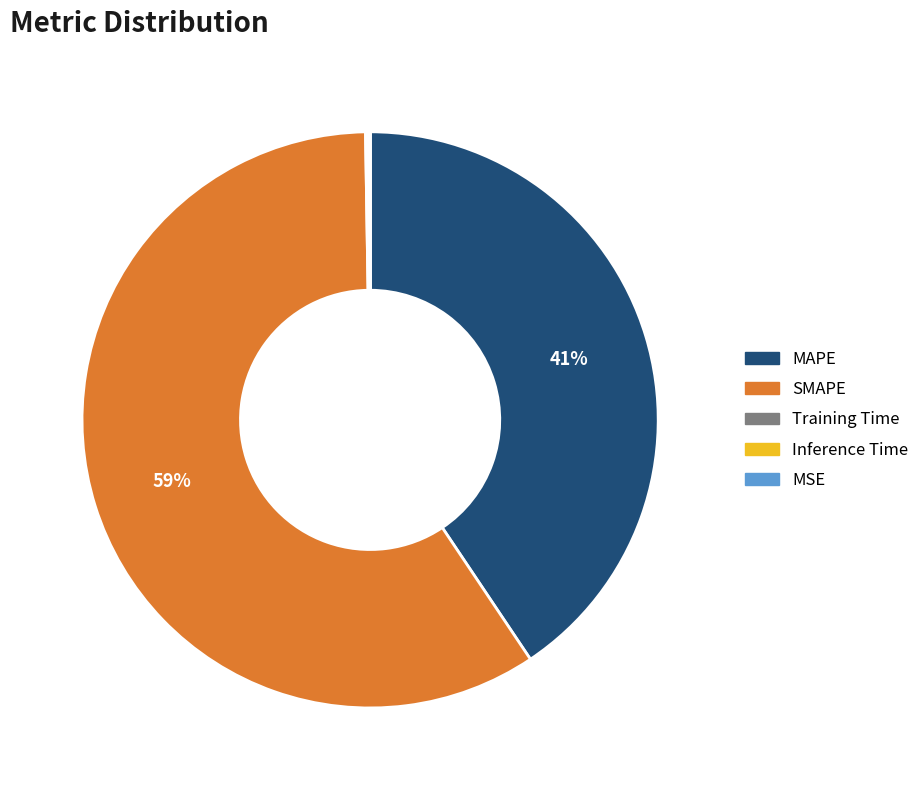

Which category has the biggest portion of the pie?

SMAPE